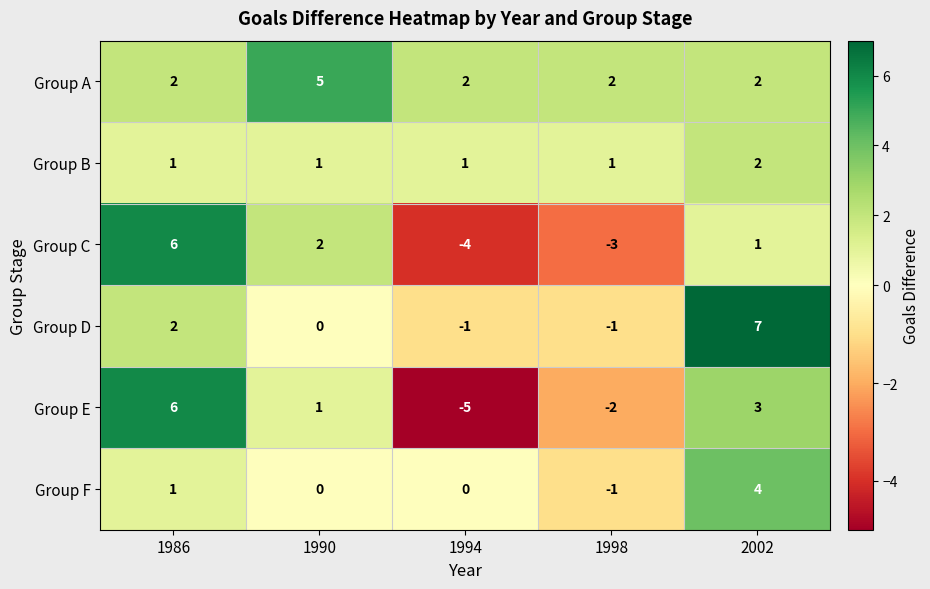

Is it true that Group A equals 3 at 1998?

False